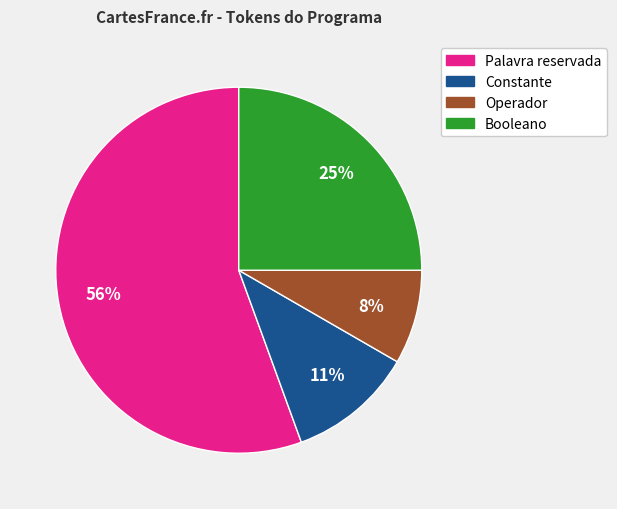

Rank the categories by value from lowest to highest.

Operador, Constante, Booleano, Palavra reservada